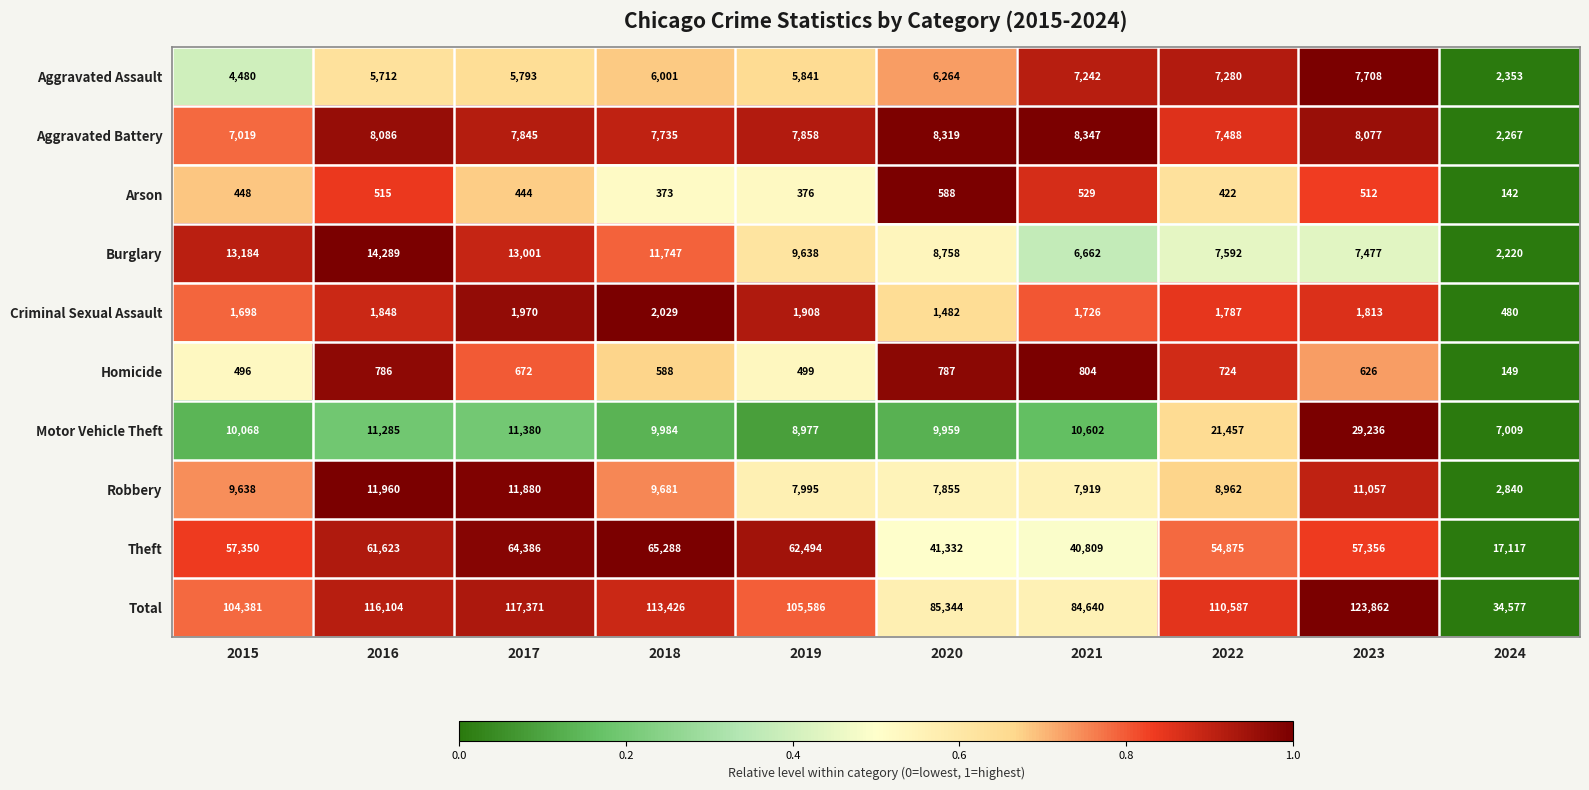

List the series in order of their peak value, highest first.

Total, Theft, Motor Vehicle Theft, Burglary, Robbery, Aggravated Battery, Aggravated Assault, Criminal Sexual Assault, Homicide, Arson